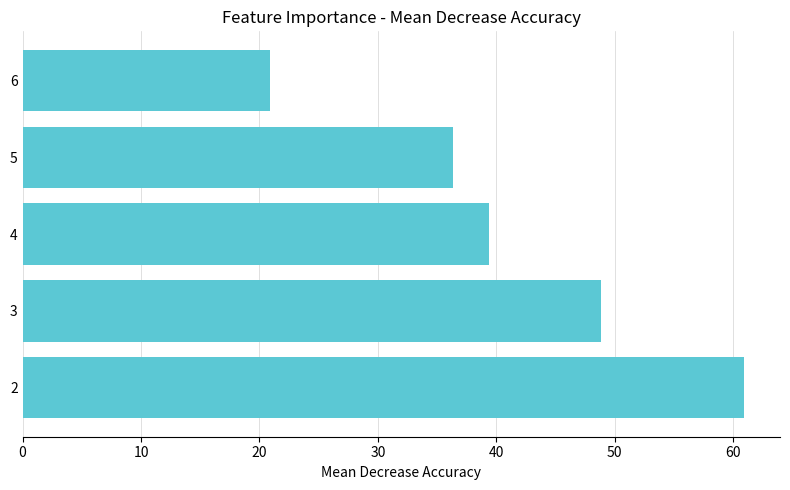

Are the bars horizontal?

Yes